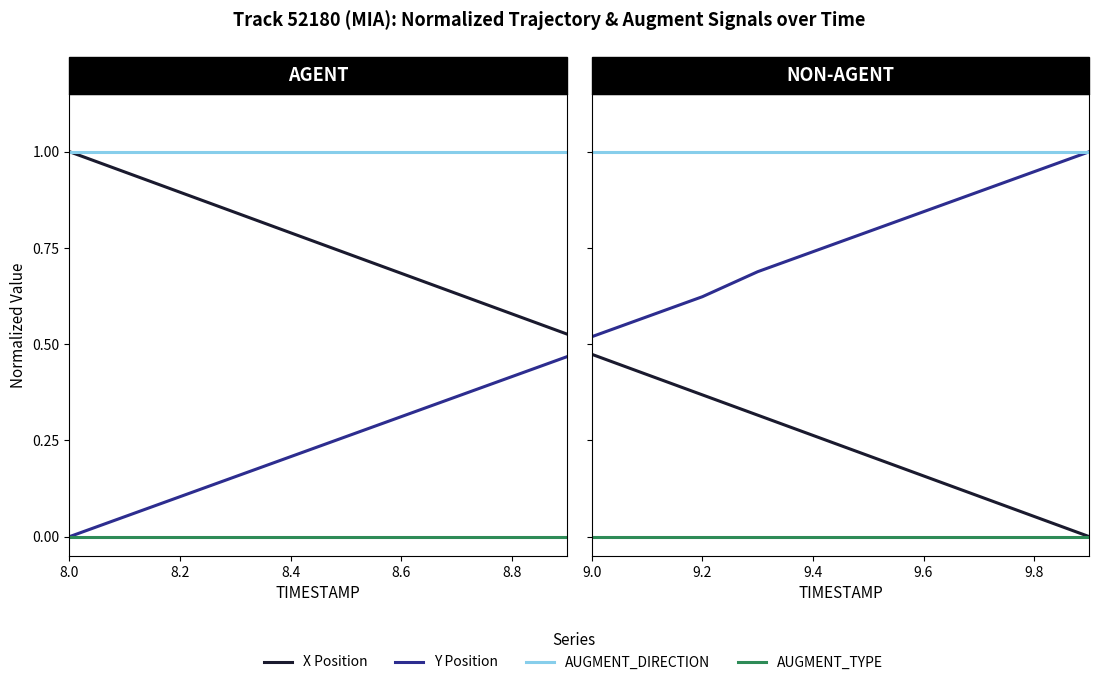

At which label does AUGMENT_DIRECTION reach its peak?

9.0